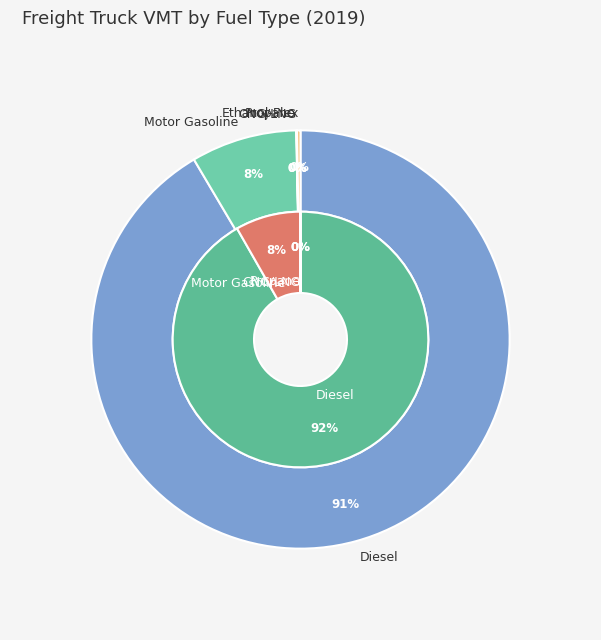

Is there a majority slice in this chart?

Yes